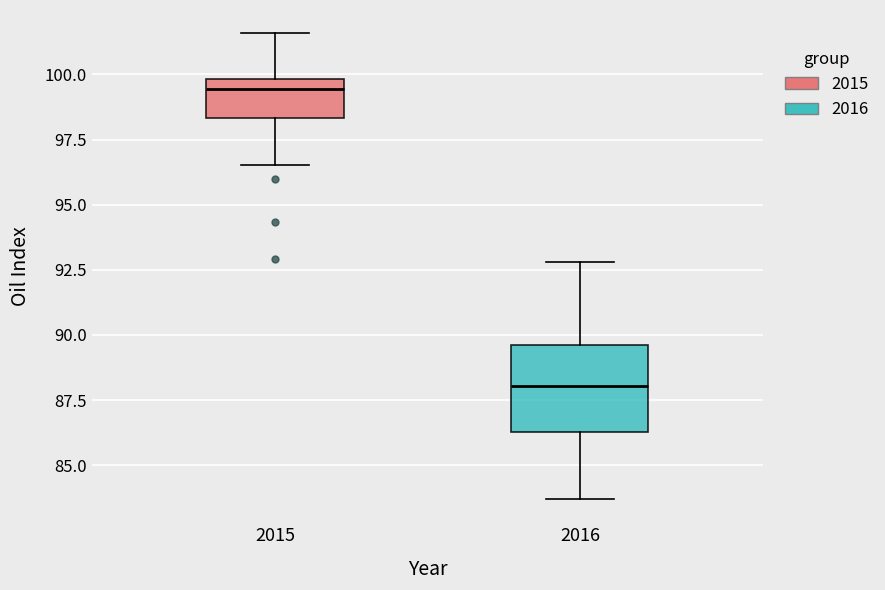

Where is the upper edge of the box at x = 2016 on the y-axis? The values are not printed on the chart, so give them approximately, as read against the axis.

89.5